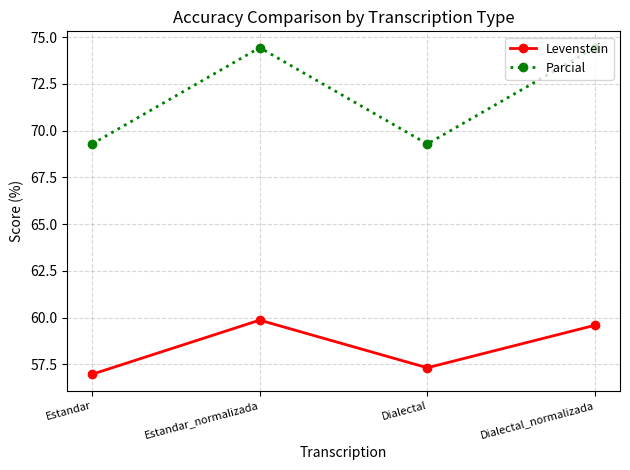

How many values in the Levenstein series are below 59?

2